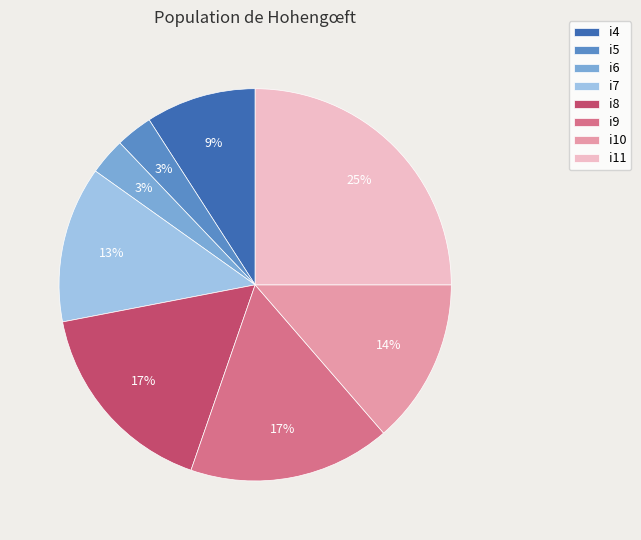

Approximately how many times larger is the value at i9 compared to i8?

1.0